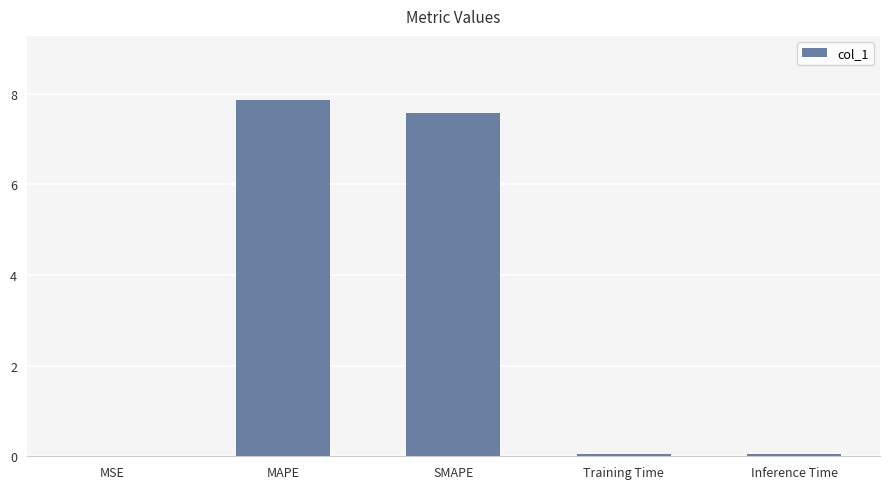

The chart shows a value of 0.1 at Inference Time. True or false?

True